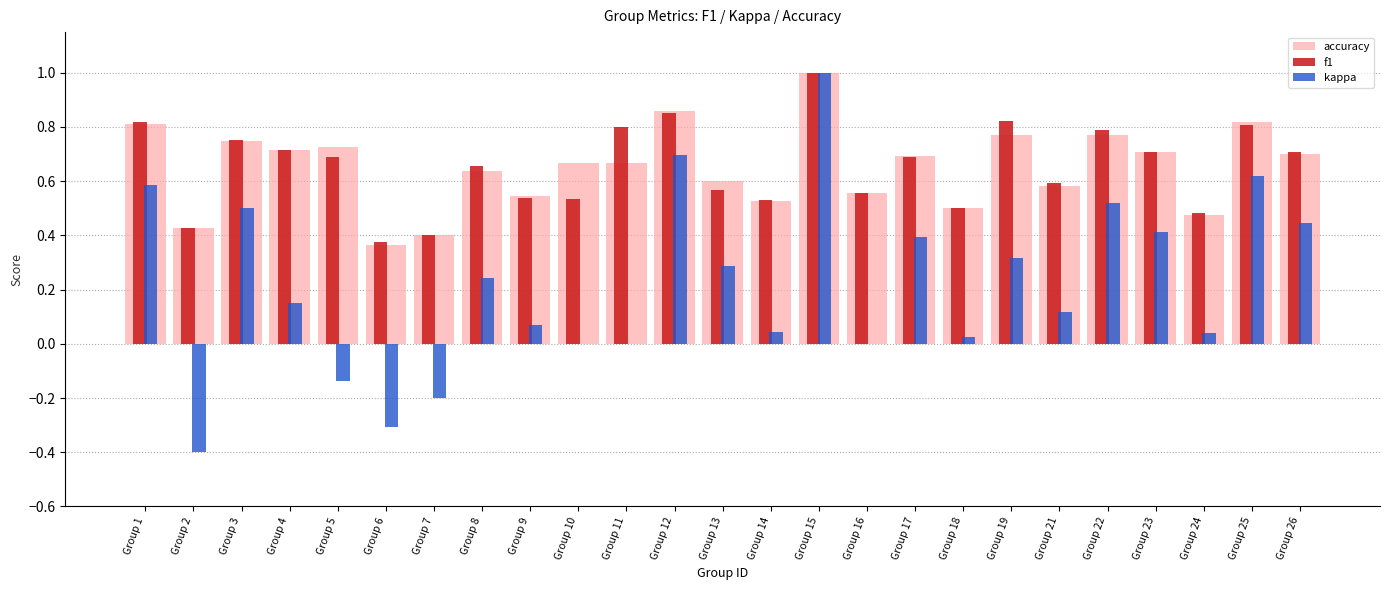

Is the value of accuracy at Group 4 greater than the value of kappa at Group 26?

Yes